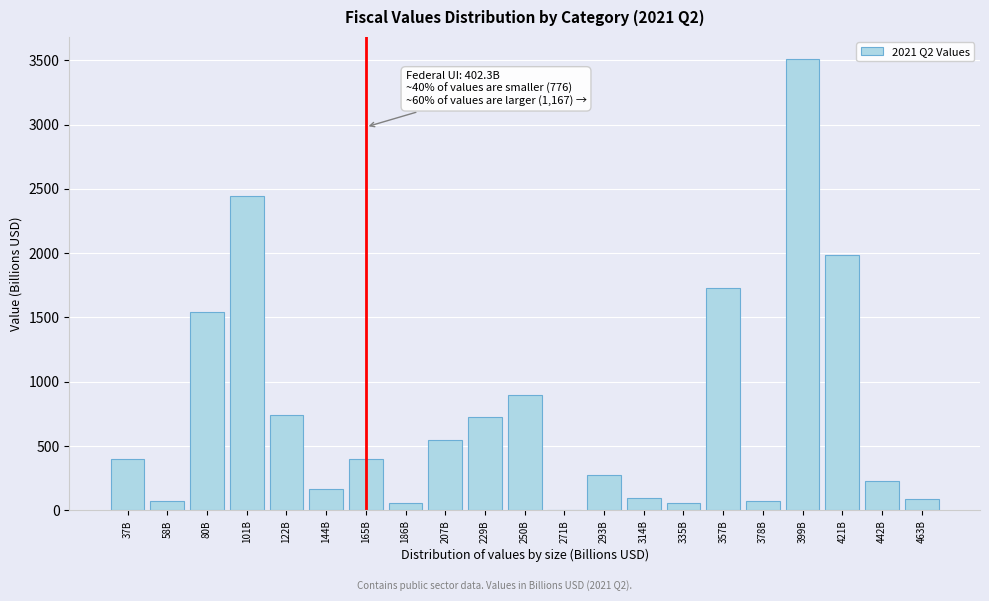

What is the sum of all values?

16026.8